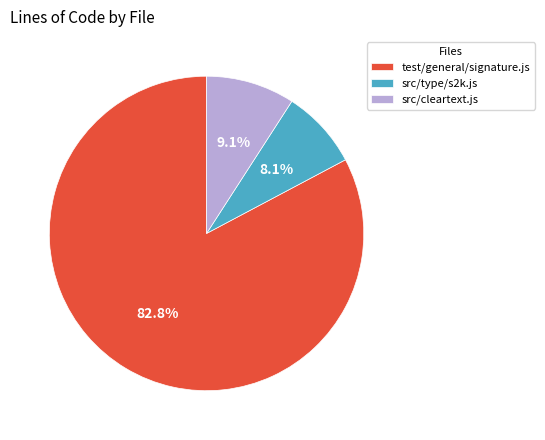

Is it true that src/cleartext.js is 9% of the pie?

True